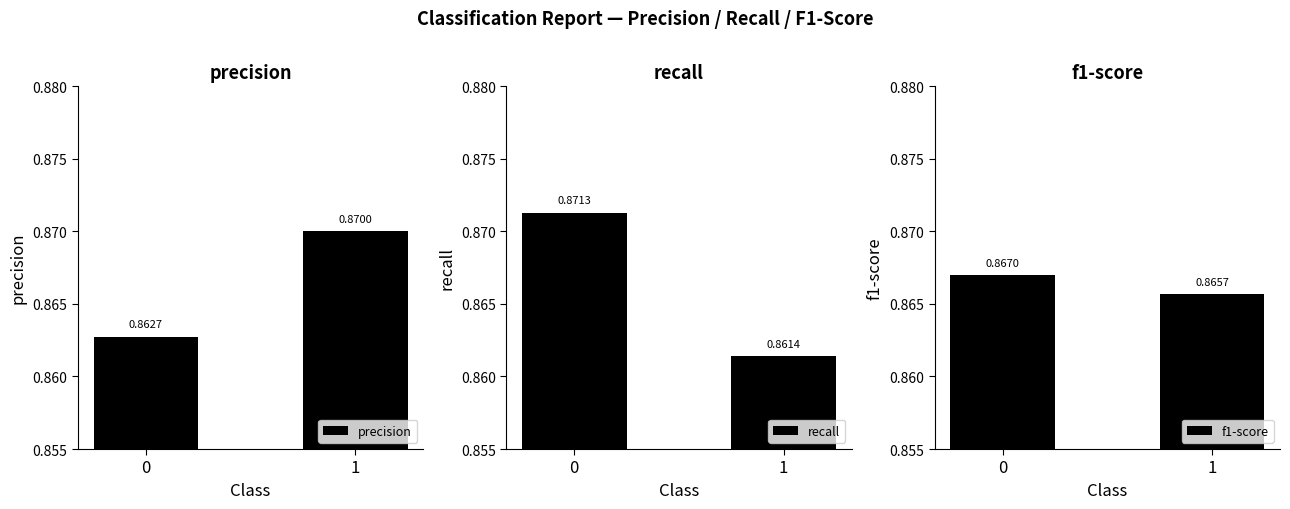

The value of precision at 1 is 0.9. True or false?

True